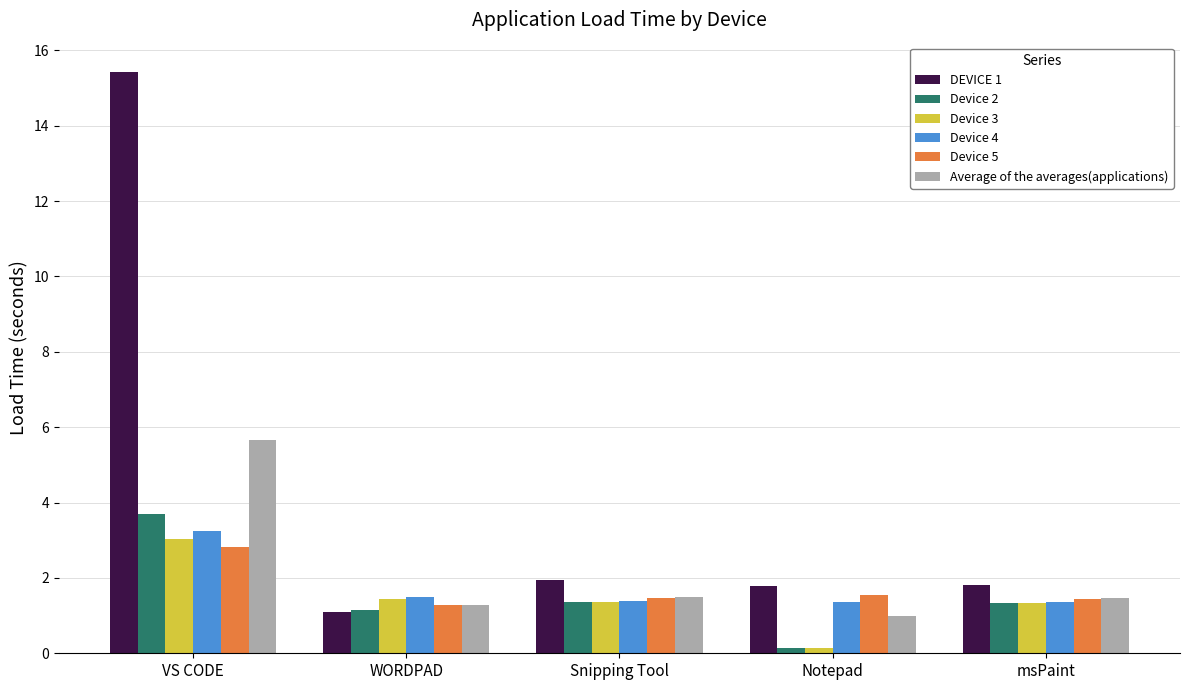

Count the number of categories in the chart.

5